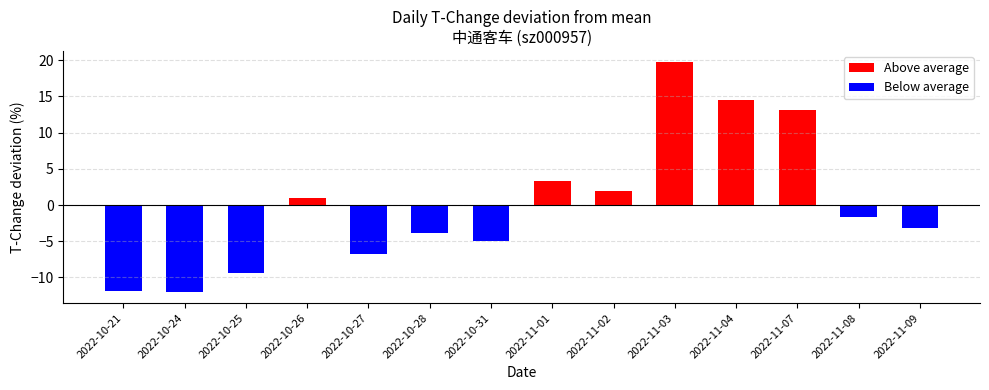

True or false: Above average has a value of -8.2 at 2022-11-08.

False